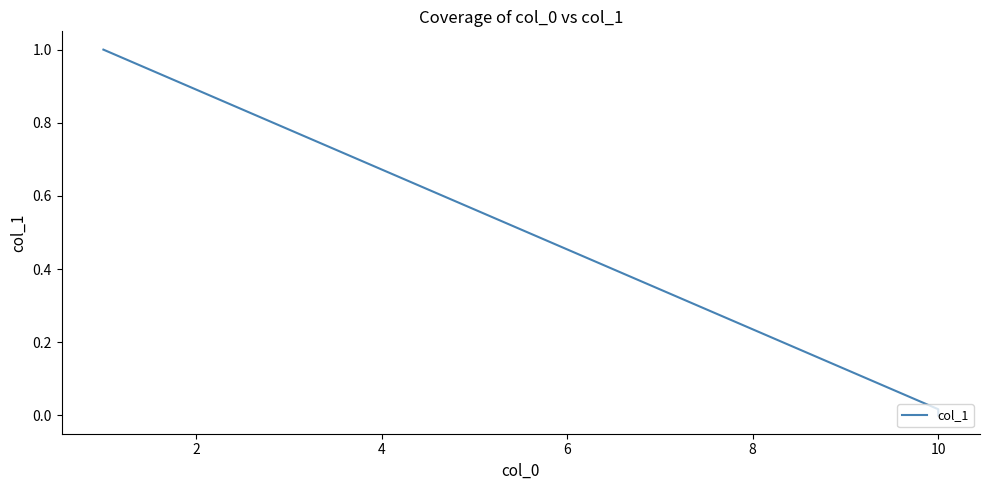

Is it true that the value at 10 is 0.0?

False